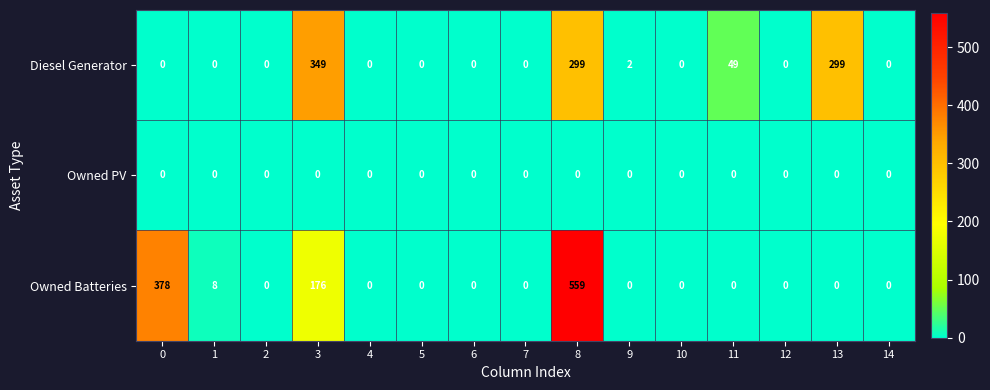

The Diesel Generator series shows 0 at 5. True or false?

True